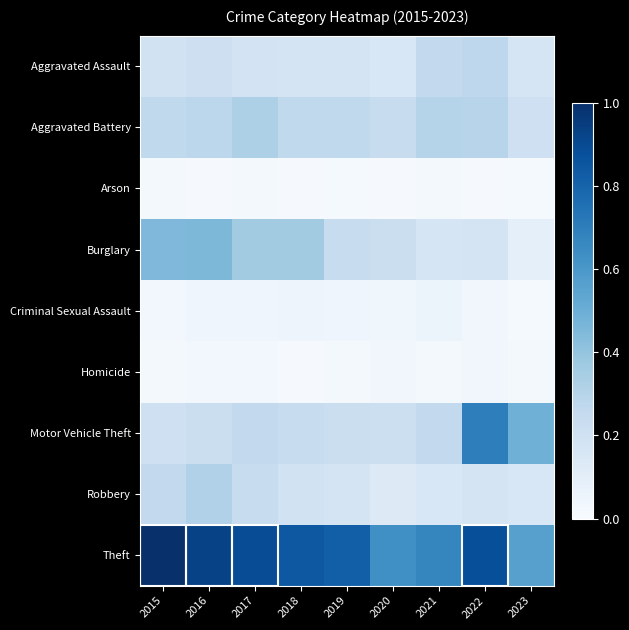

Count the number of categories in the chart.

9